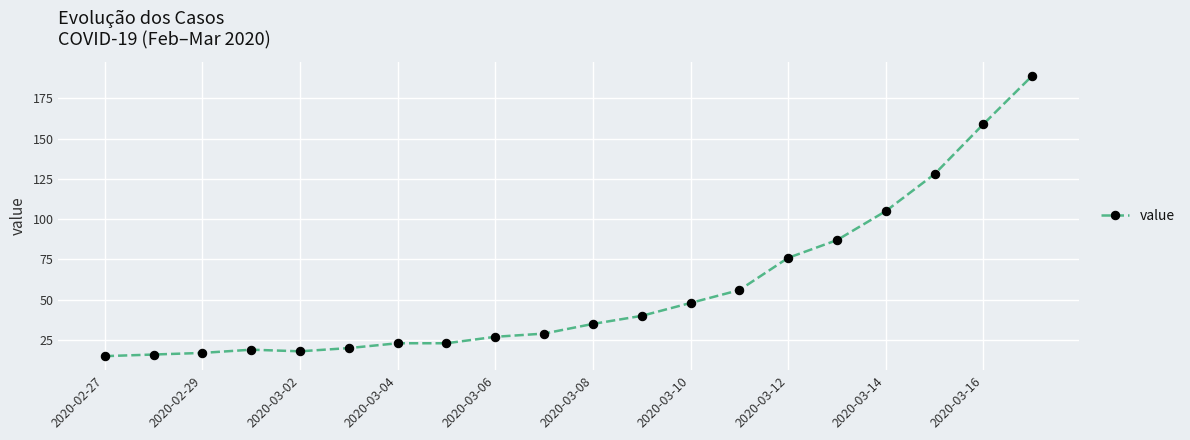

What is the sum of all values?

1130